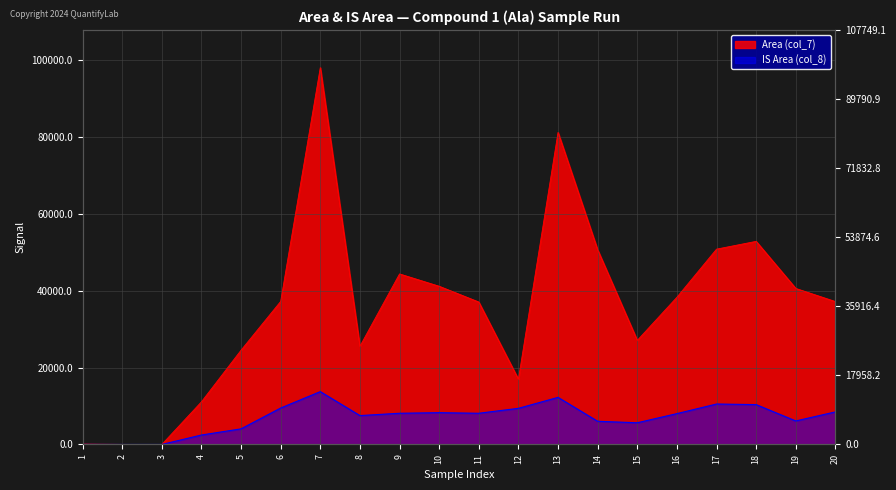

How many categories are shown in the chart?

20